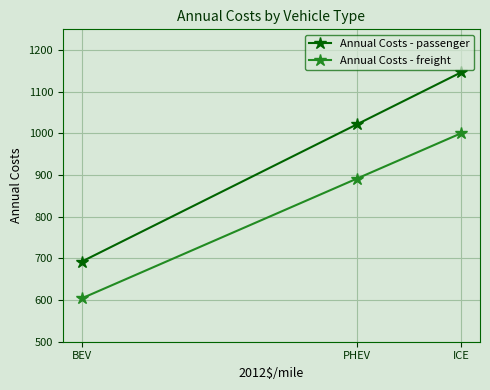

At ICE, list the series in order from smallest to largest.

Annual Costs - freight, Annual Costs - passenger